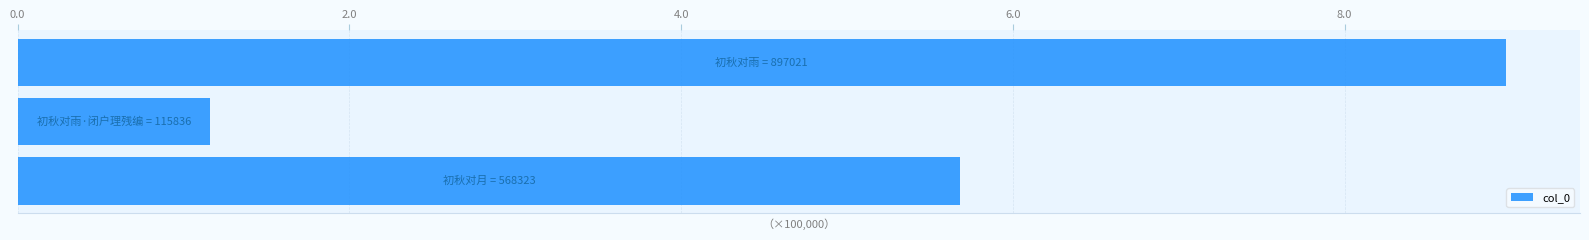

What is the maximum value shown in the chart?

897021